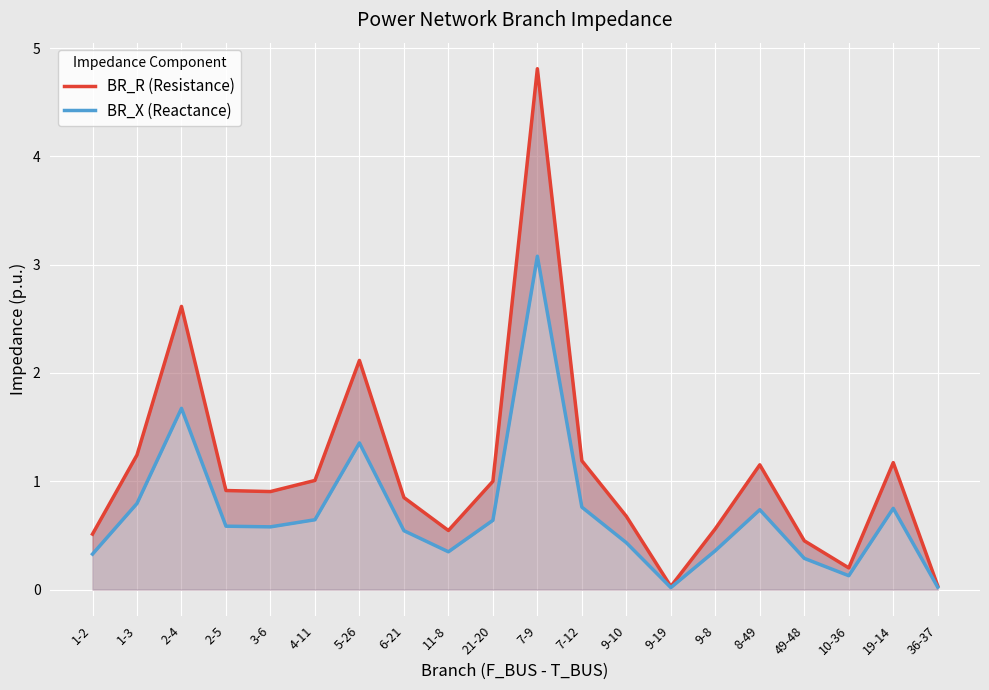

Does the chart display data point markers on the line(s)?

No